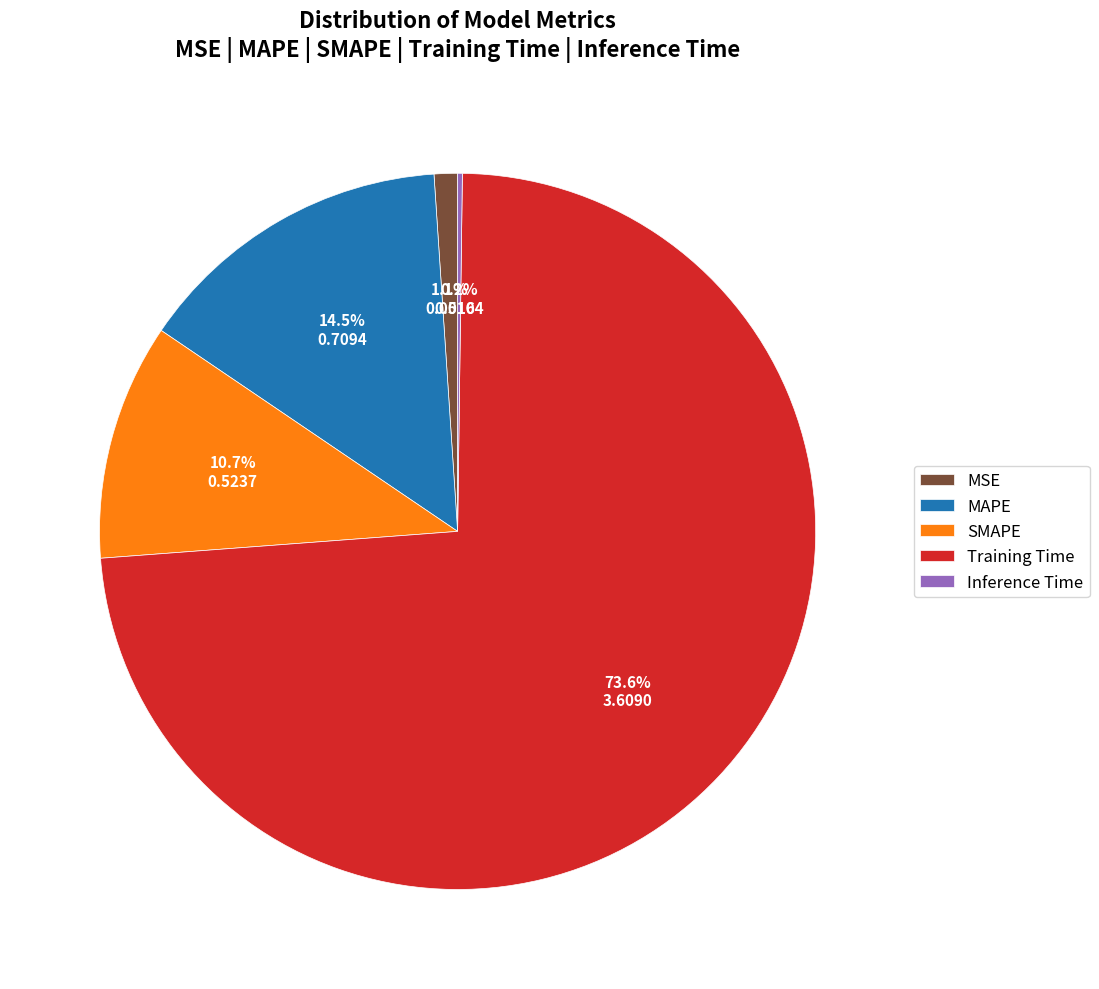

What portion of the pie excludes SMAPE?

89.3%